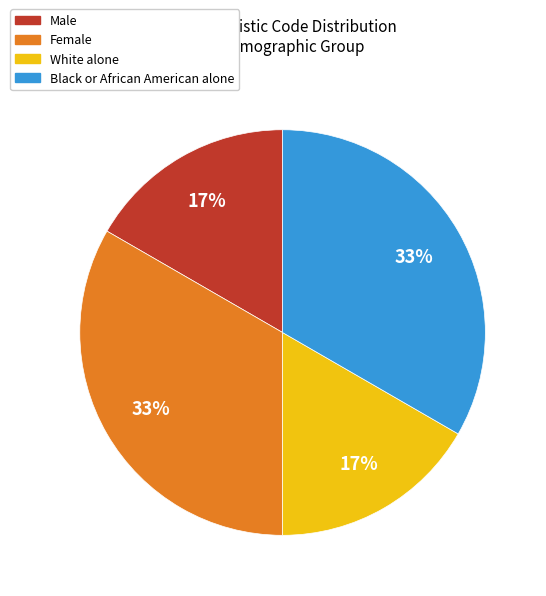

Does Male represent more than half of the total?

No